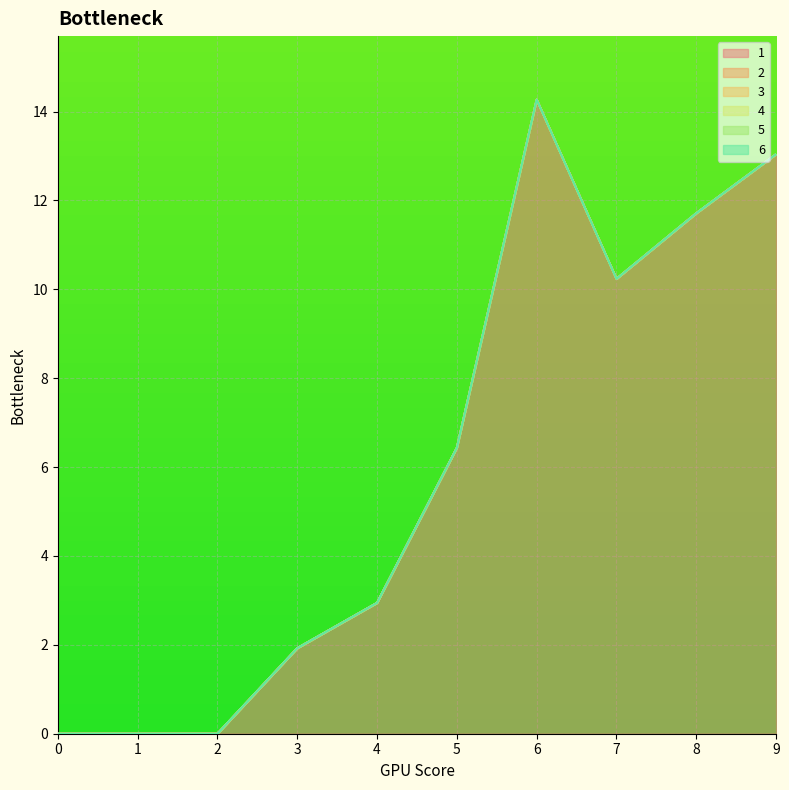

Reading left to right, list all the values displayed in this chart.

1: 0=0.0	1=0.0	2=0.0	3=1.9	4=2.9	5=6.4	6=14.3	7=10.2	8=11.7	9=13.0
2: 0=0.0	1=0.0	2=0.0	3=0.0	4=0.0	5=0.0	6=0.0	7=0.0	8=0.0	9=0.0
3: 0=0.0	1=0.0	2=0.0	3=0.0	4=0.0	5=0.0	6=0.0	7=0.0	8=0.0	9=0.0
4: 0=0.0	1=0.0	2=0.0	3=0.0	4=0.0	5=0.0	6=0.0	7=0.0	8=0.0	9=0.0
5: 0=0.0	1=0.0	2=0.0	3=0.0	4=0.0	5=0.0	6=0.0	7=0.0	8=0.0	9=0.0
6: 0=0.0	1=0.0	2=0.0	3=0.0	4=0.0	5=0.0	6=0.0	7=0.0	8=0.0	9=0.0